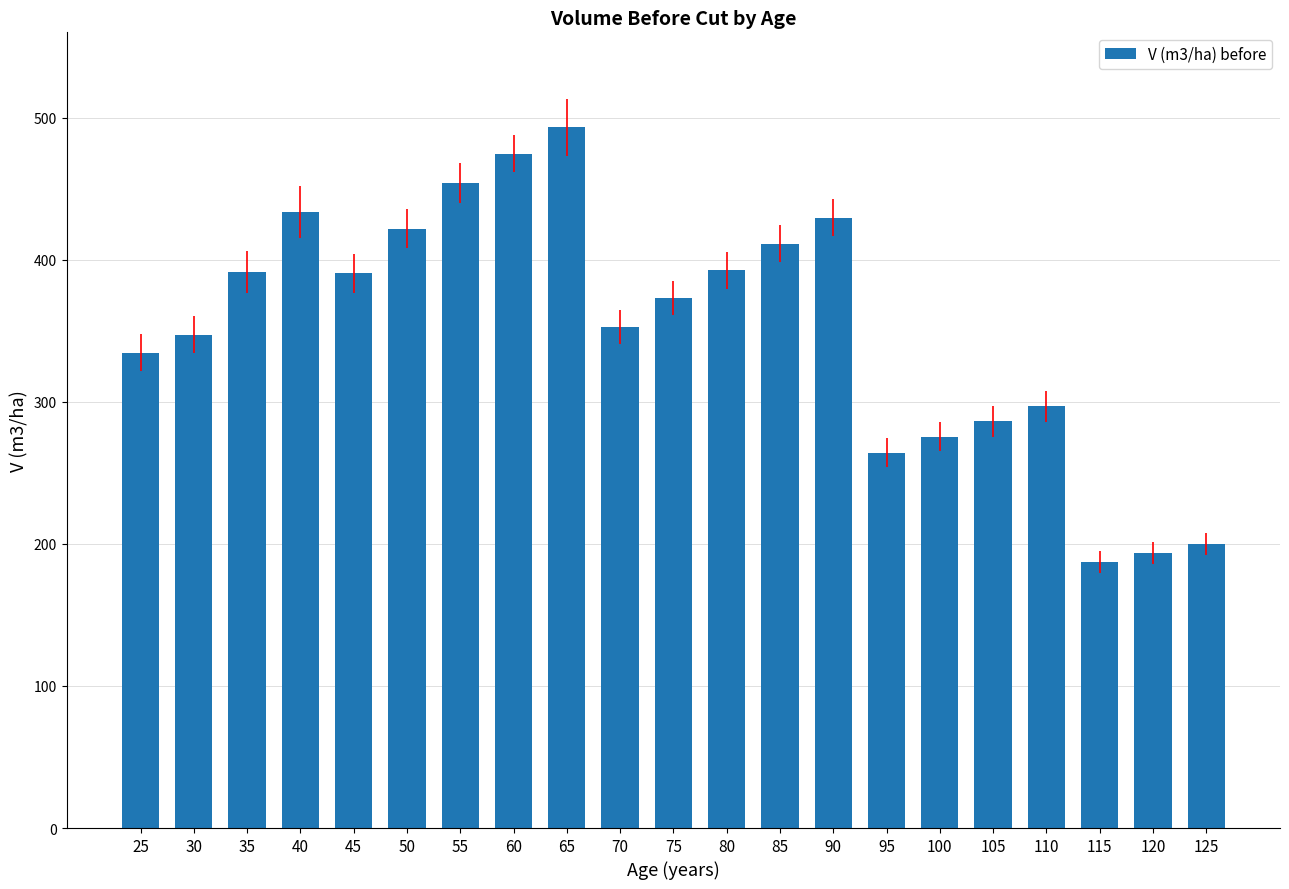

What is the ratio of the value at 45 to the value at 75?

1.0